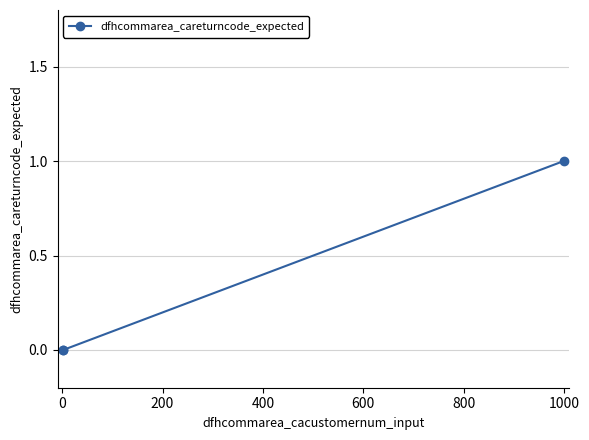

What is the value of the 3rd point from the left?

1